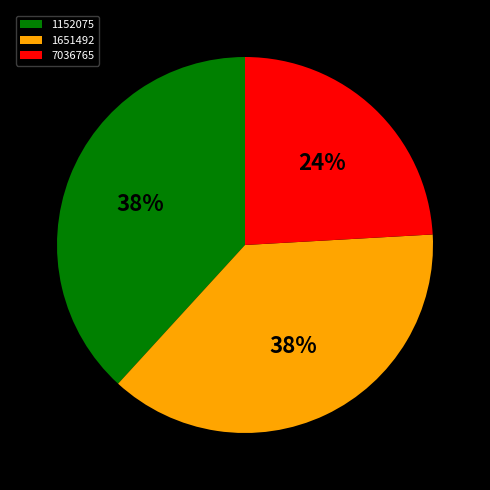

Is 1651492 the majority of the pie?

No